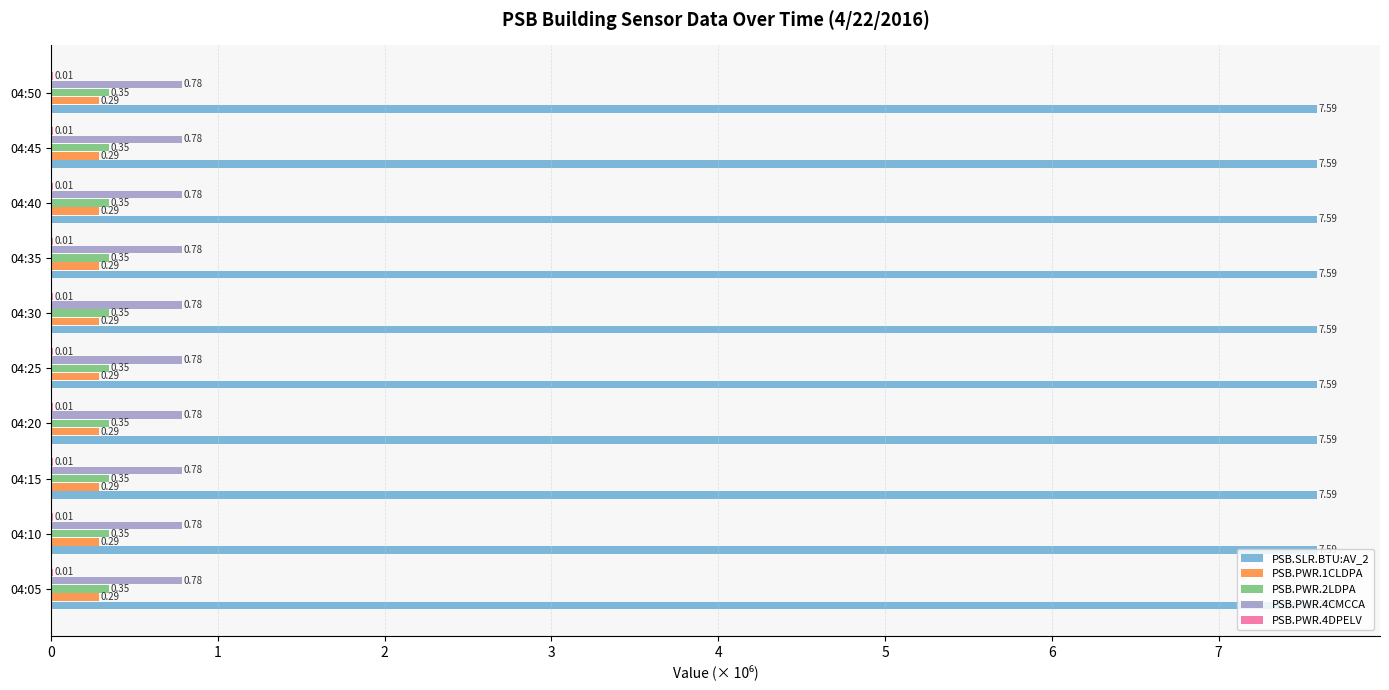

How many PSB.PWR.1CLDPA values are between 0 and 1?

10